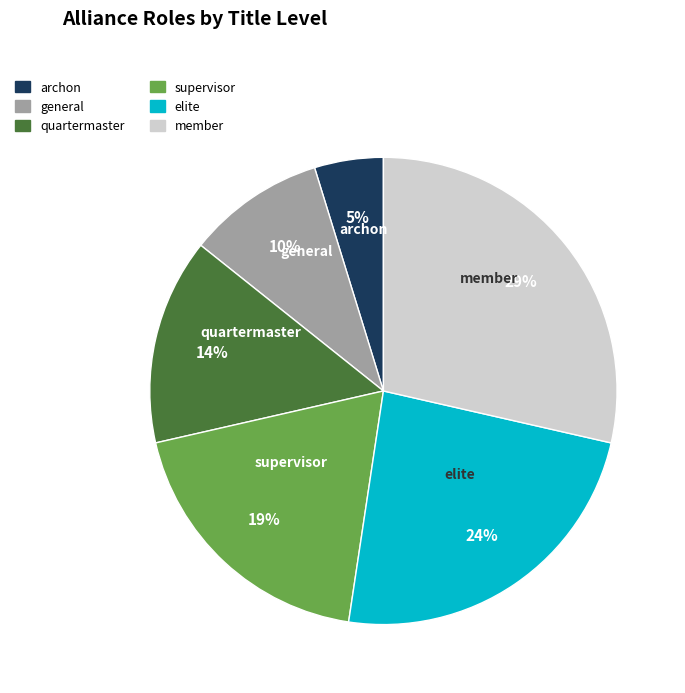

Rank the categories by value from lowest to highest.

archon, general, quartermaster, supervisor, elite, member